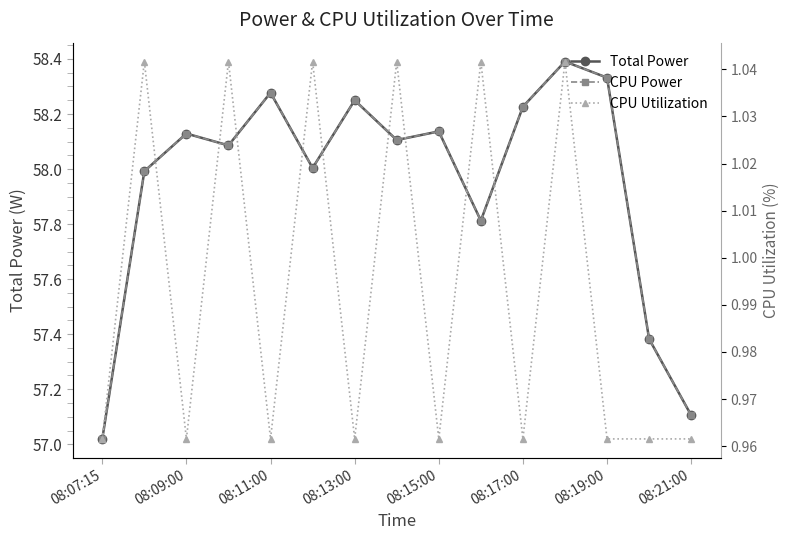

How many categories are shown in the chart?

15